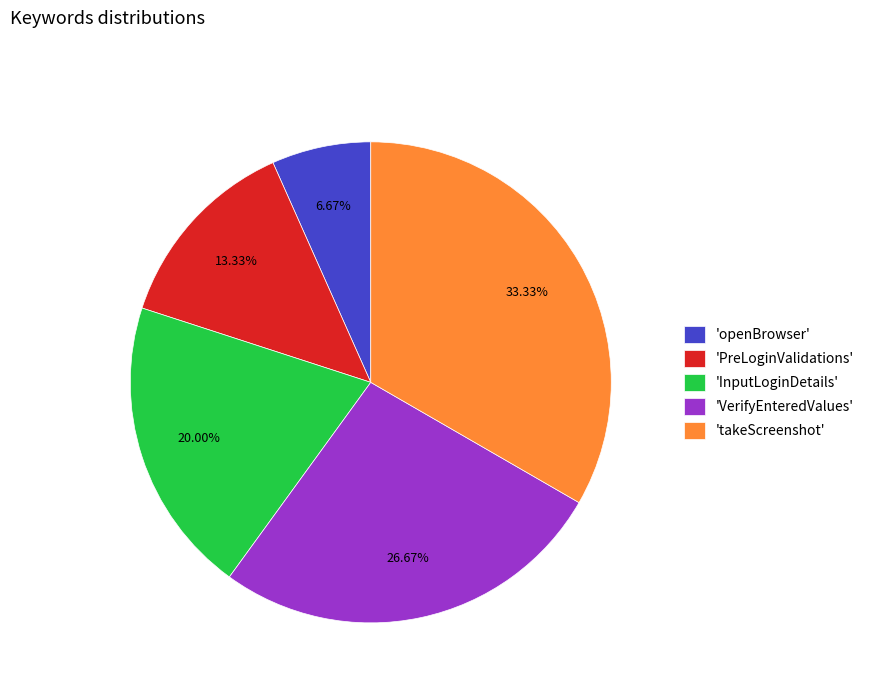

What is the ratio of the value at 'VerifyEnteredValues' to the value at 'InputLoginDetails'?

1.3